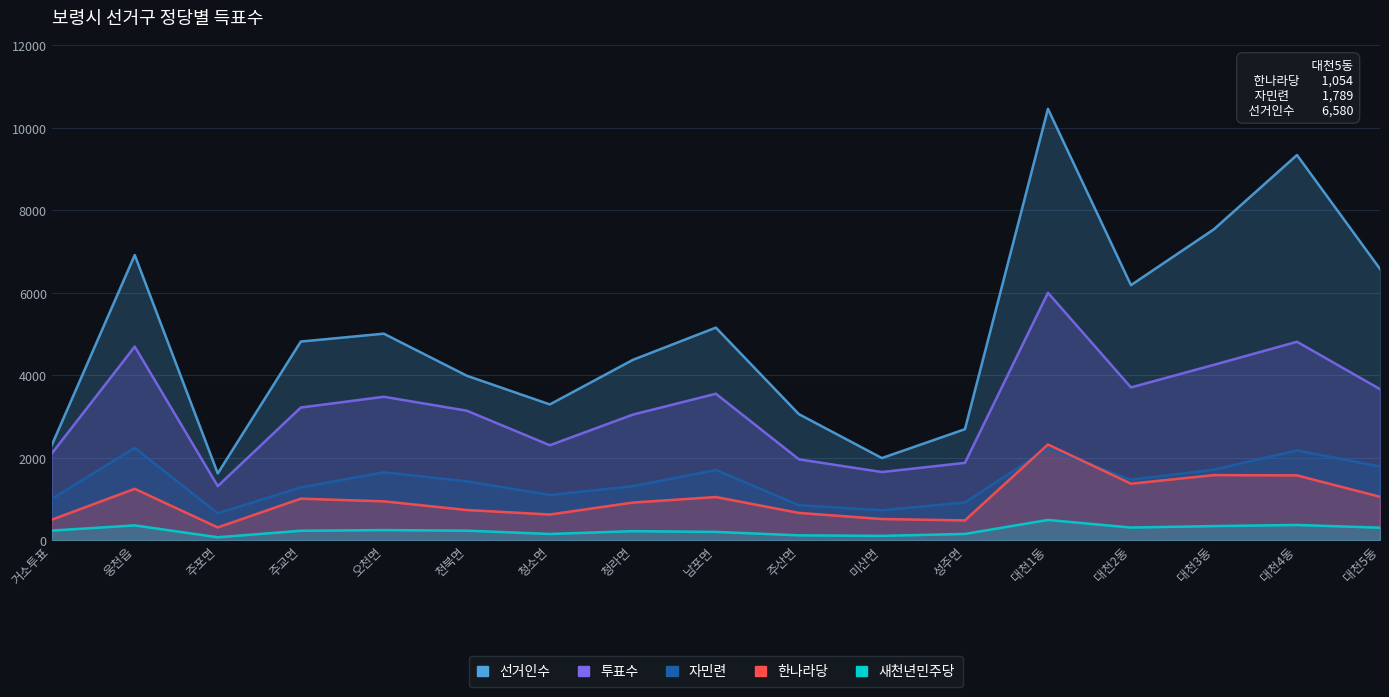

What is the average value of the 자민련 series?

1426